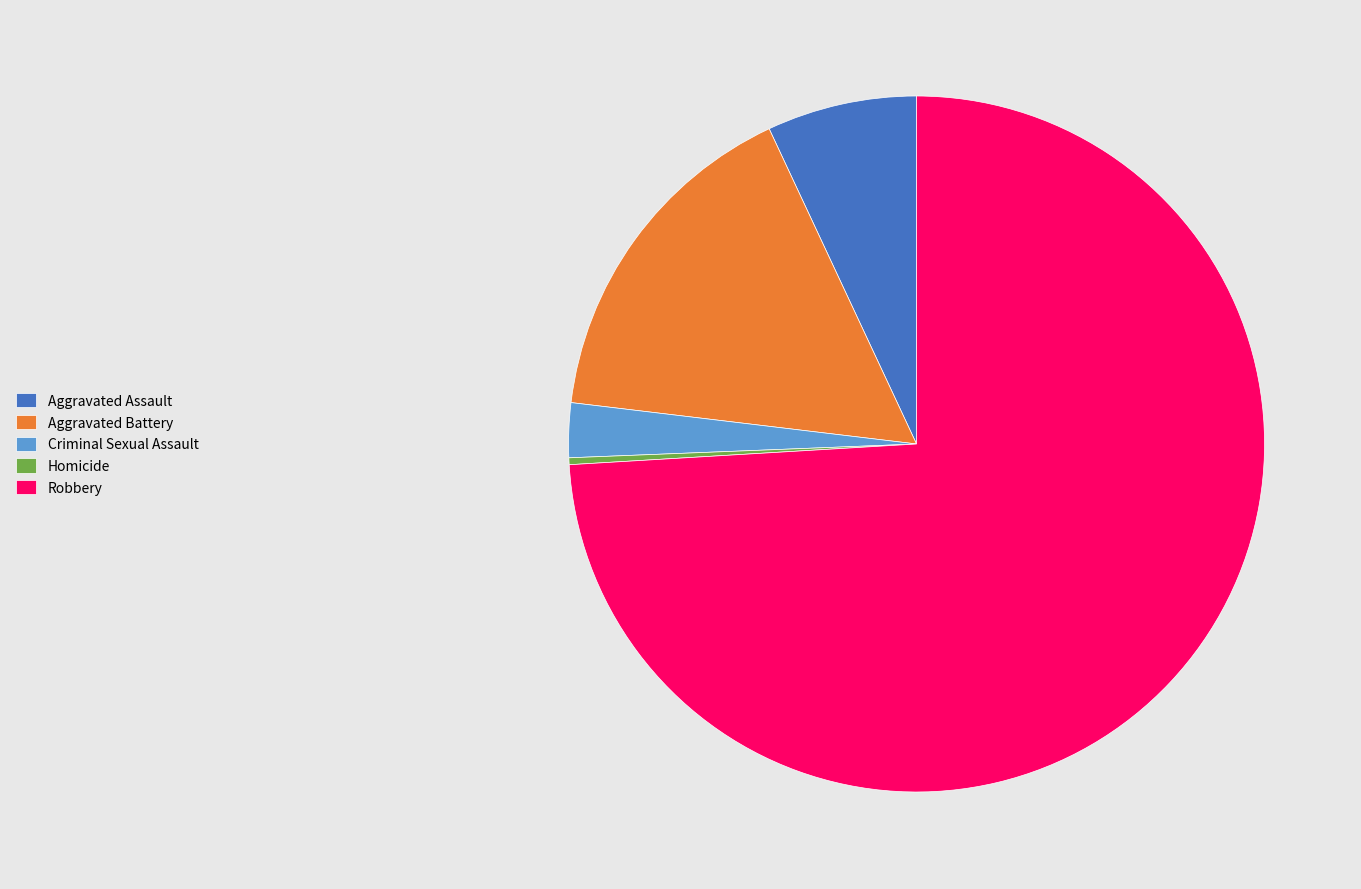

Does Criminal Sexual Assault account for over 50% of the chart?

No